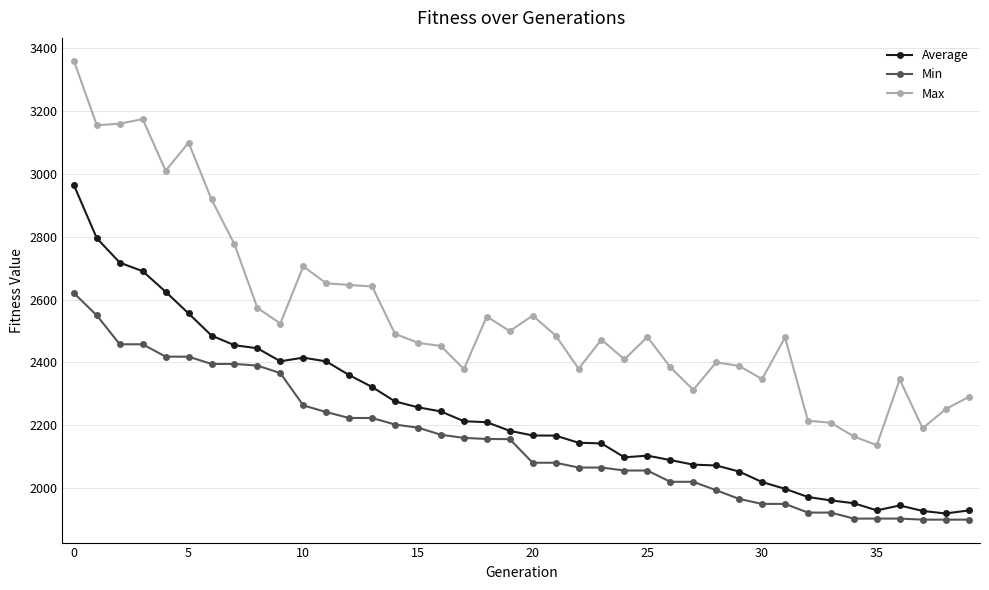

How many lines are shown in the chart?

3